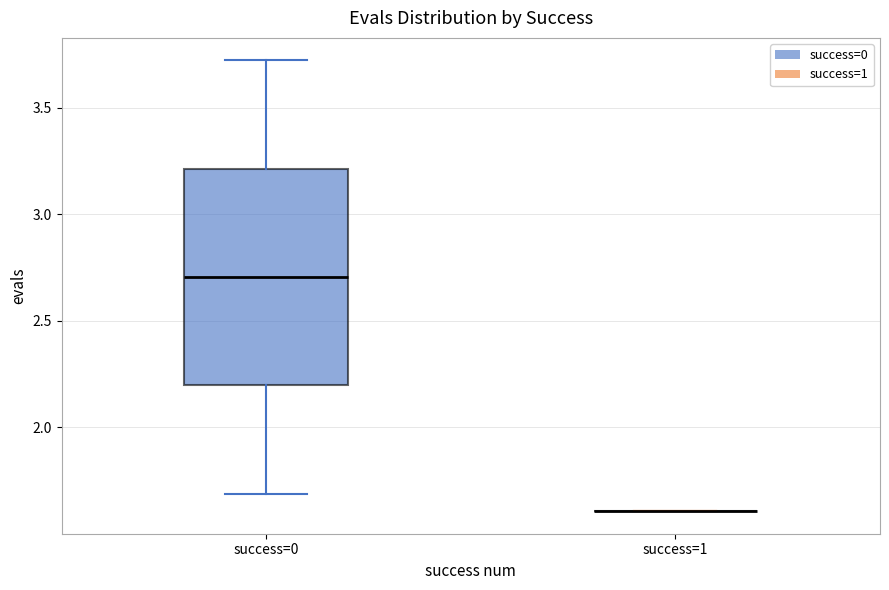

Reading left to right, transcribe this box plot: for each box, give where its median line is, the range the box spans, and where its two whiskers end, as read against the y-axis. The values are not printed on the chart, so give them approximately, as read against the axis.

success=0: median 2.7, box 2.2 to 3.2, whiskers 1.7 to 3.7
success=1: box collapsed to a line at 1.6, whiskers 1.6 to 1.6